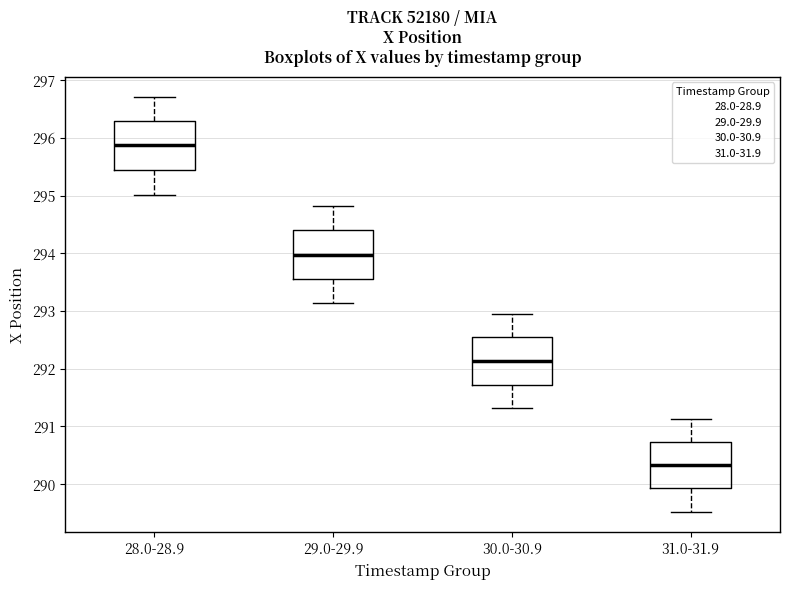

Reading left to right, transcribe this box plot: for each box, give where its median line is, the range the box spans, and where its two whiskers end, as read against the y-axis. The values are not printed on the chart, so give them approximately, as read against the axis.

28.0-28.9: median 295.9, box 295.4 to 296.3, whiskers 295.0 to 296.7
29.0-29.9: median 294.0, box 293.6 to 294.4, whiskers 293.1 to 294.8
30.0-30.9: median 292.1, box 291.7 to 292.5, whiskers 291.3 to 293.0
31.0-31.9: median 290.3, box 289.9 to 290.7, whiskers 289.5 to 291.1